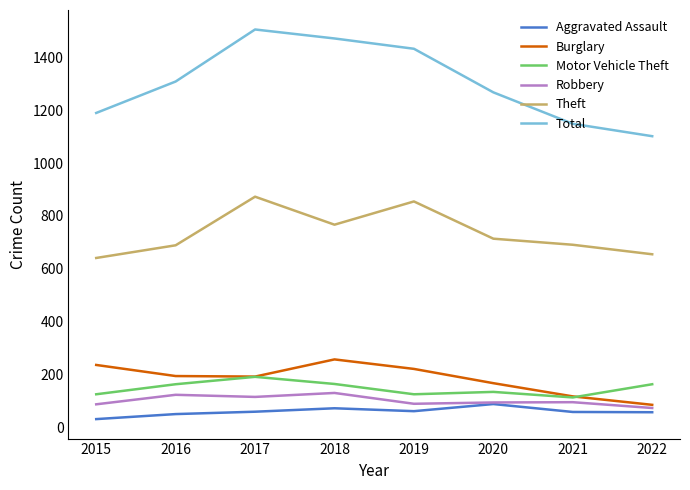

True or false: Theft and Motor Vehicle Theft cross at least once.

False